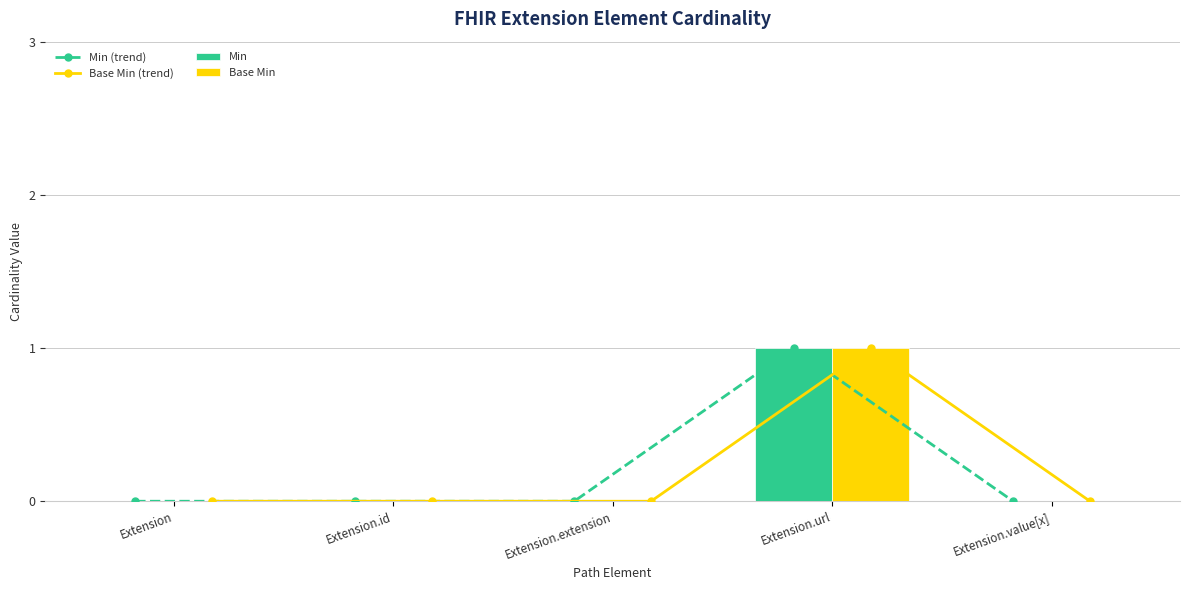

What position from the right is Extension.value[x]?

1